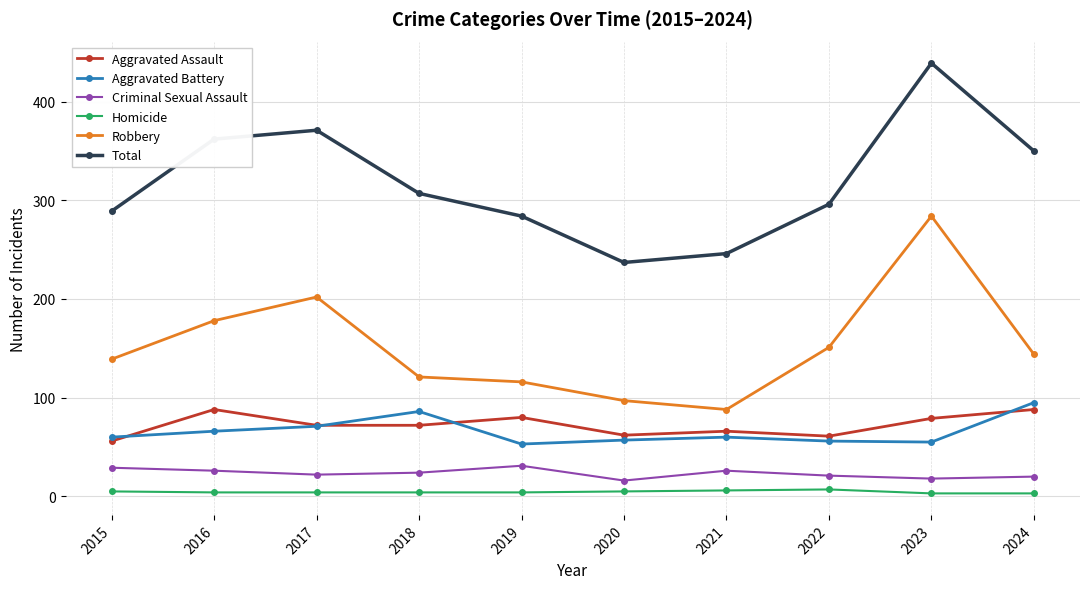

What is the difference between the maximum and minimum values in the Aggravated Battery series?

42